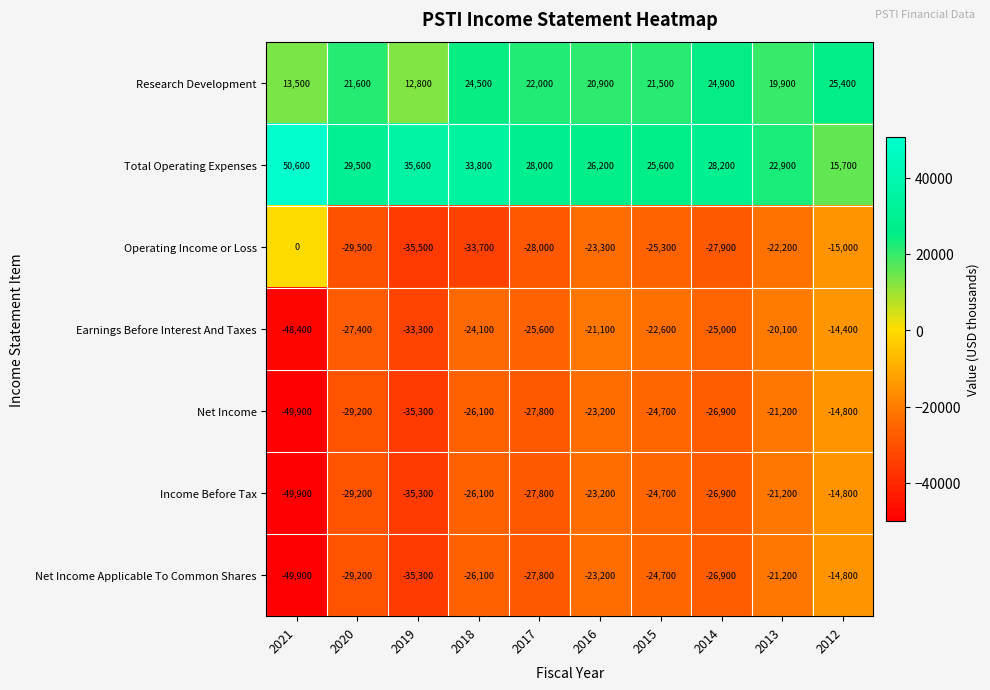

Is the value of Earnings Before Interest And Taxes at 2015 greater than the value of Total Operating Expenses at 2017?

No